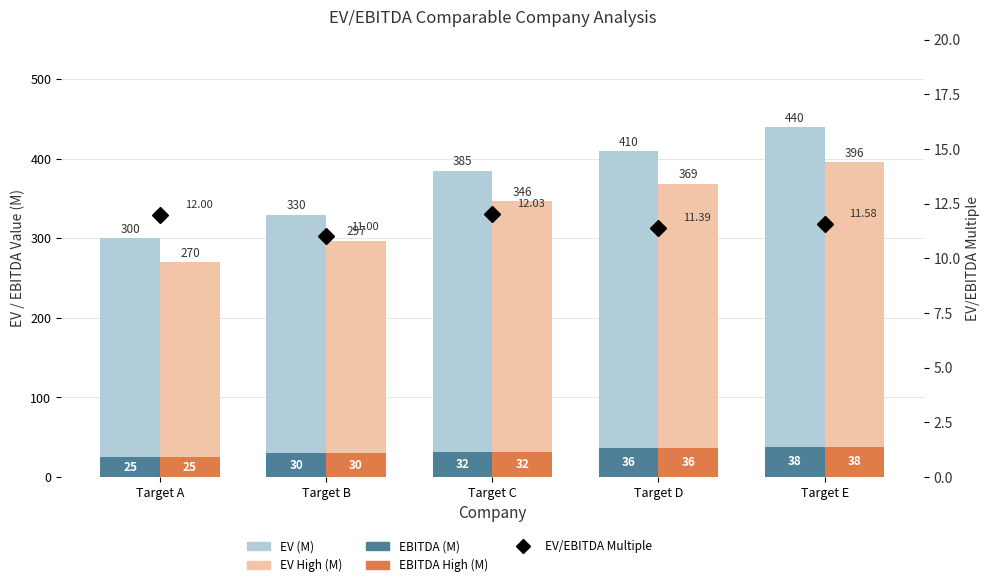

Reading right to left, what are all the values shown in this chart?

EV (M): Target E=440.0	Target D=410.0	Target C=385.0	Target B=330.0	Target A=300.0
EBITDA (M): Target E=38.0	Target D=36.0	Target C=32.0	Target B=30.0	Target A=25.0
EV High (M): Target E=396.0	Target D=369.0	Target C=346.5	Target B=297.0	Target A=270.0
EBITDA High (M): Target E=38.0	Target D=36.0	Target C=32.0	Target B=30.0	Target A=25.0
EV/EBITDA Multiple: Target E=11.6	Target D=11.4	Target C=12.0	Target B=11.0	Target A=12.0